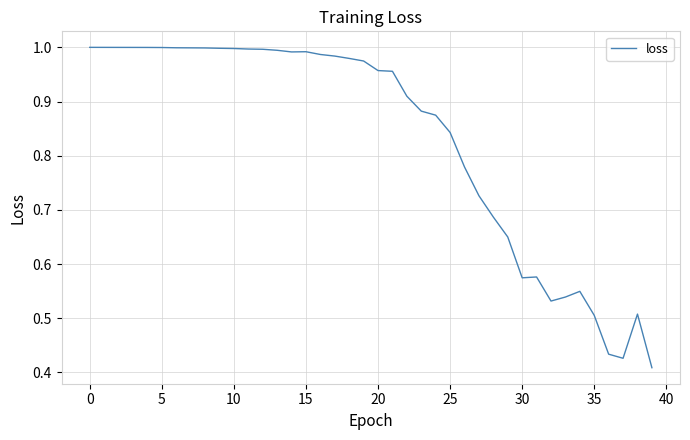

What is the maximum value shown in the chart?

1.0